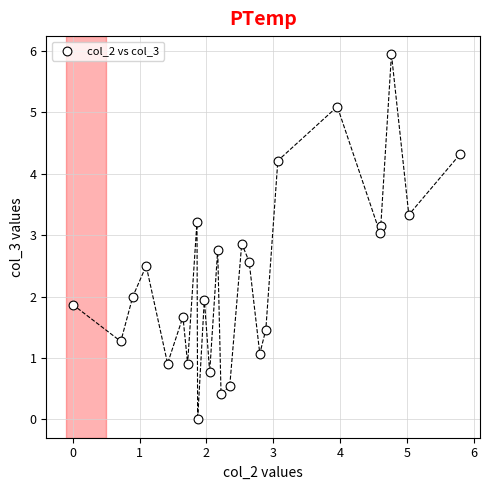

What is the range of Y values (max minus min)?

5.9